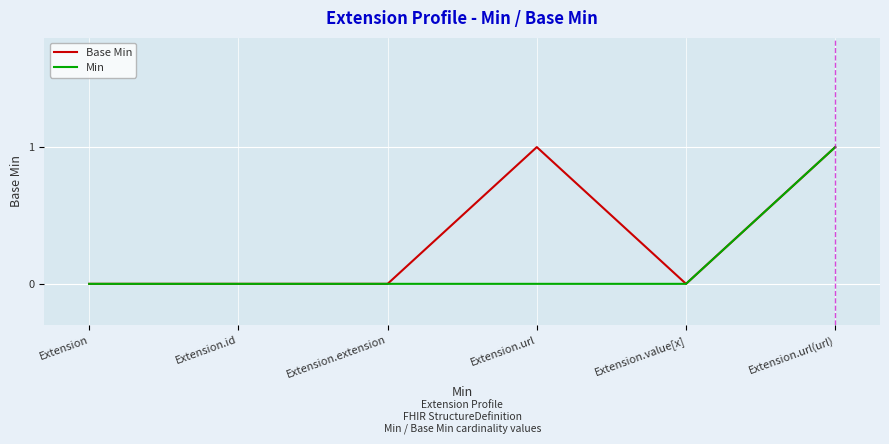

Reading left to right, list all the values displayed in this chart.

Base Min: Extension=0	Extension.id=0	Extension.extension=0	Extension.url=1	Extension.value[x]=0	Extension.url(url)=1
Min: Extension=0	Extension.id=0	Extension.extension=0	Extension.url=0	Extension.value[x]=0	Extension.url(url)=1